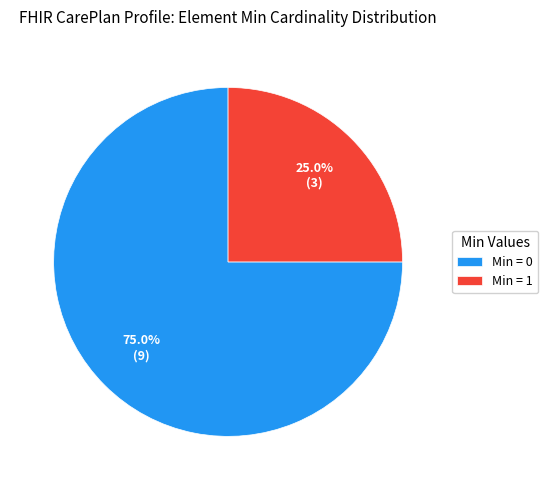

Which slice is the largest?

Min = 0